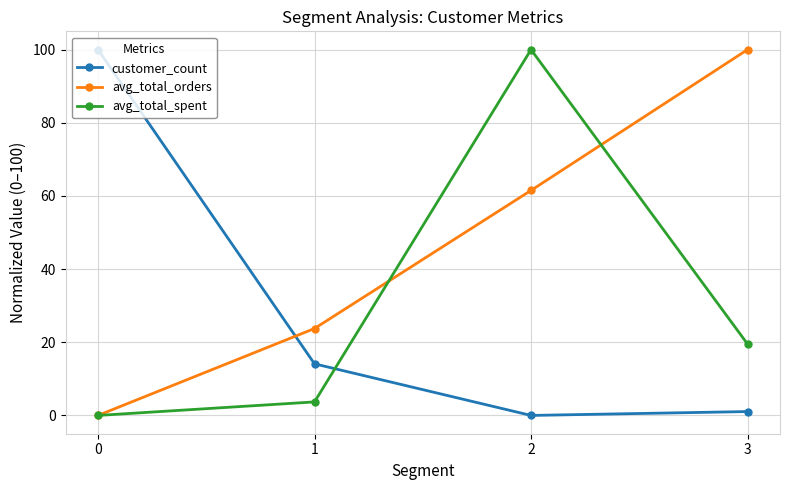

Read the avg_total_orders value at 1.

23.8